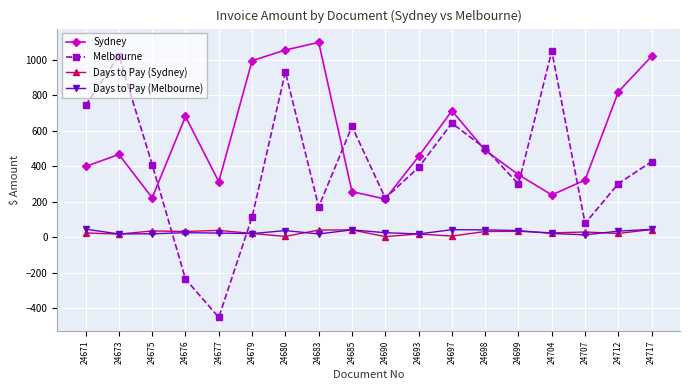

Between which two adjacent categories do Days to Pay (Sydney) and Melbourne first intersect?

24675 and 24676